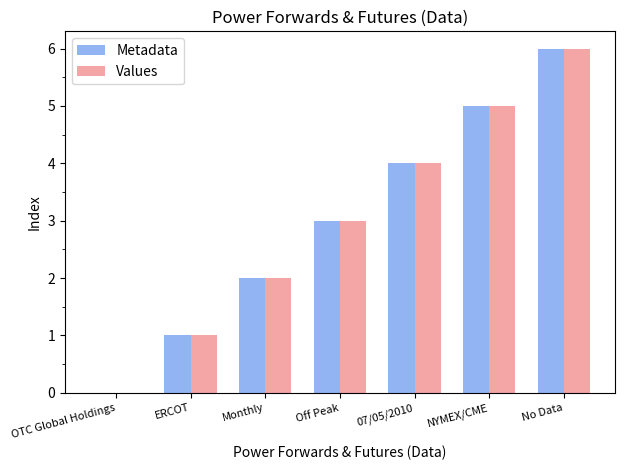

What is the sum of all Metadata values?

21